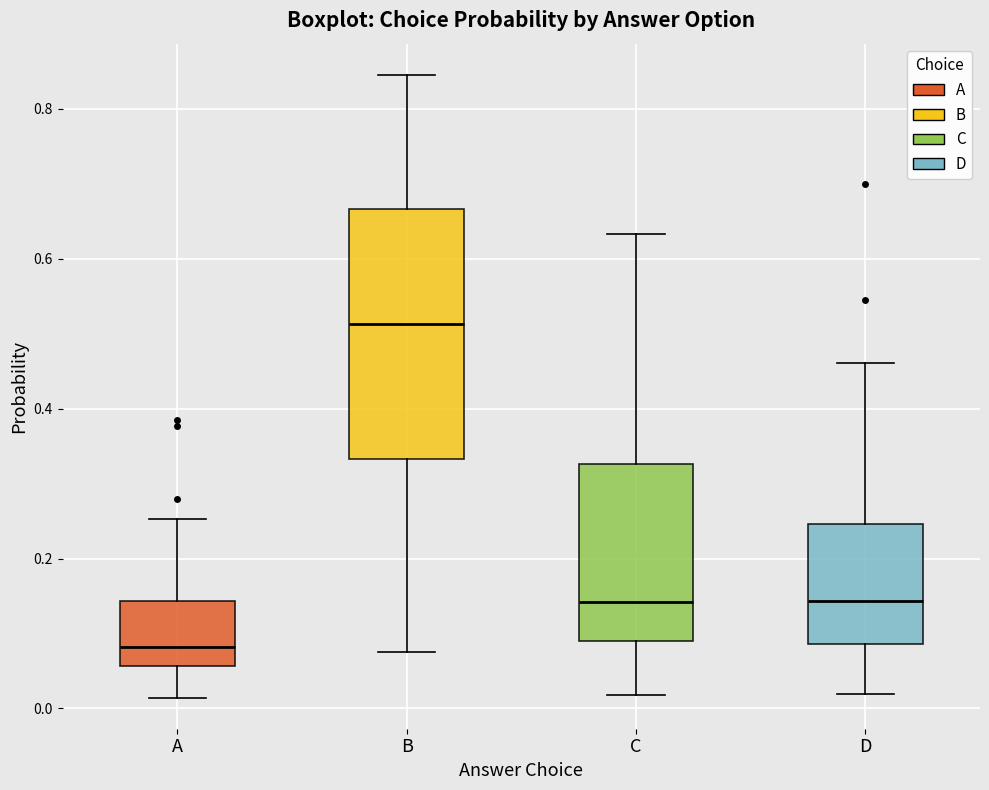

Where is the lower edge of the box for D on the y-axis? The values are not printed on the chart, so give them approximately, as read against the axis.

0.08